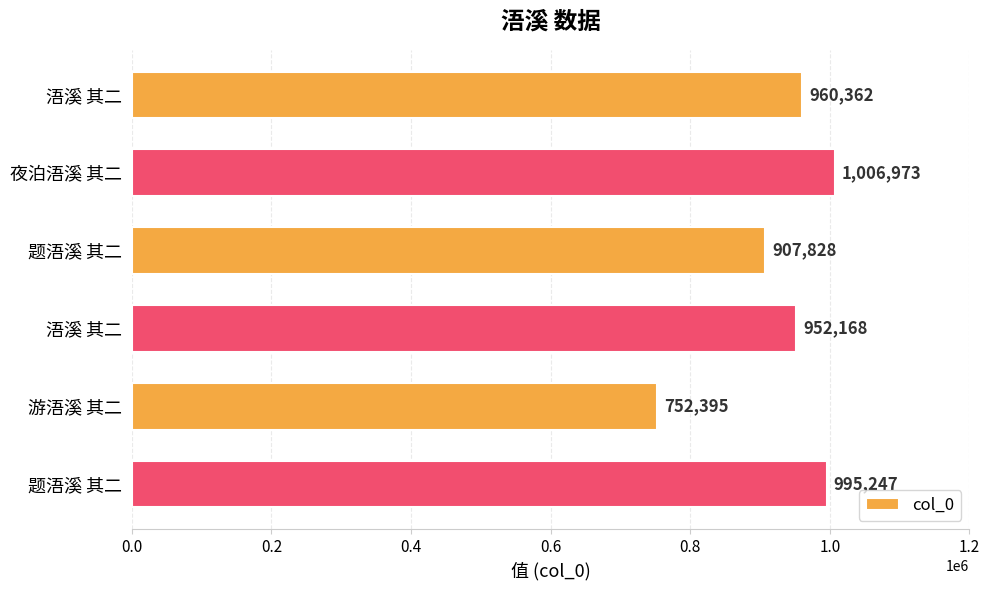

What is the average value?

929162